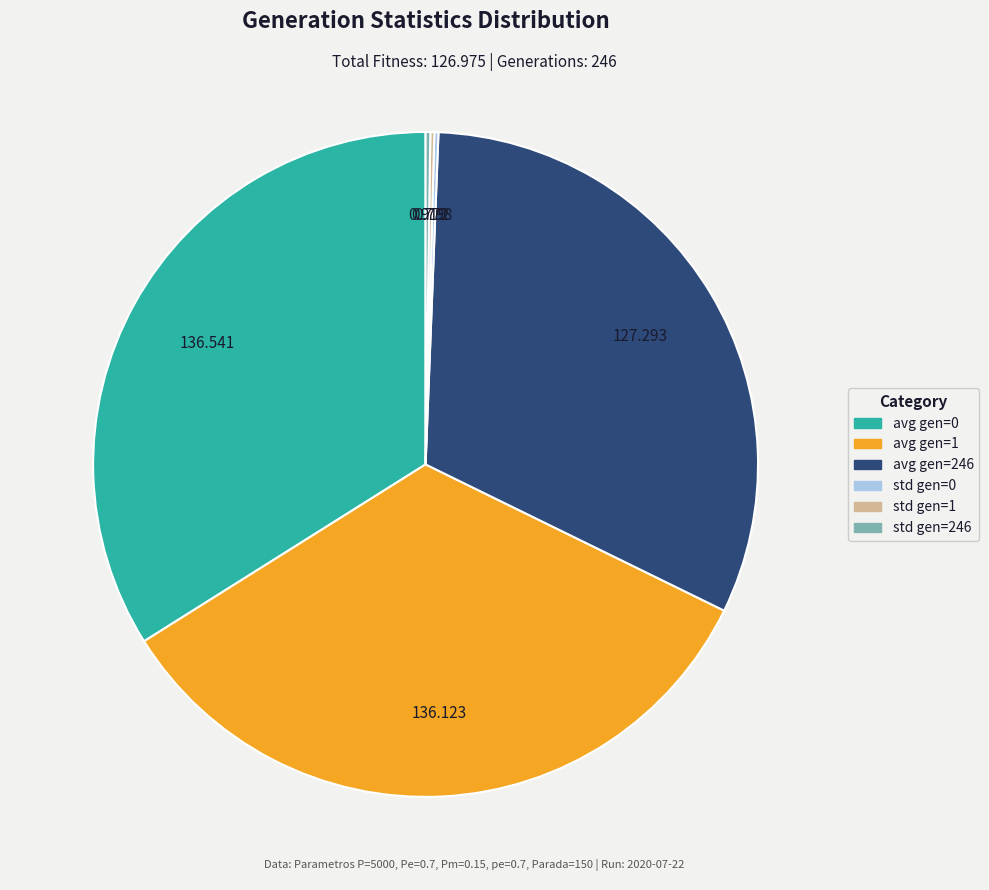

Is there a majority slice in this chart?

No